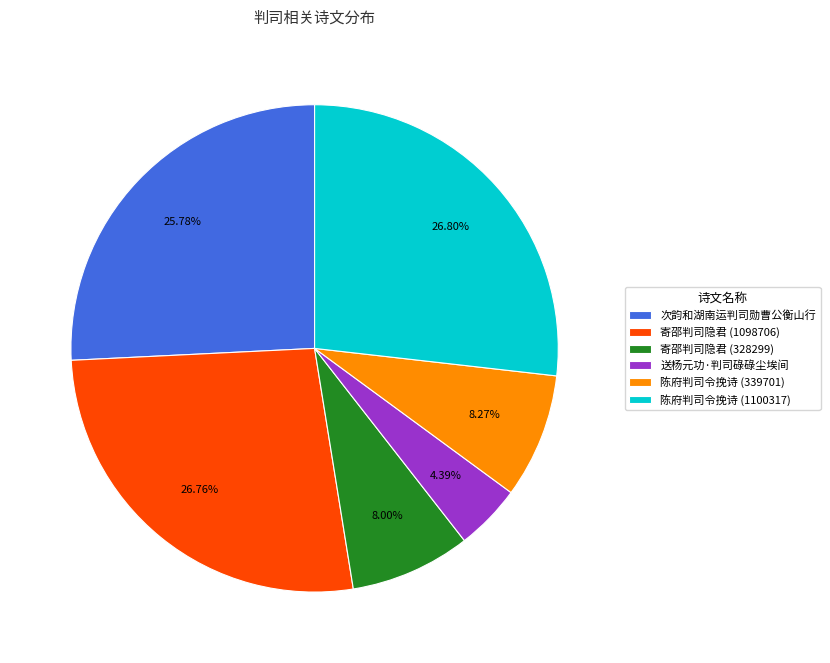

Which category has the smallest portion of the pie?

送杨元功·判司碌碌尘埃间